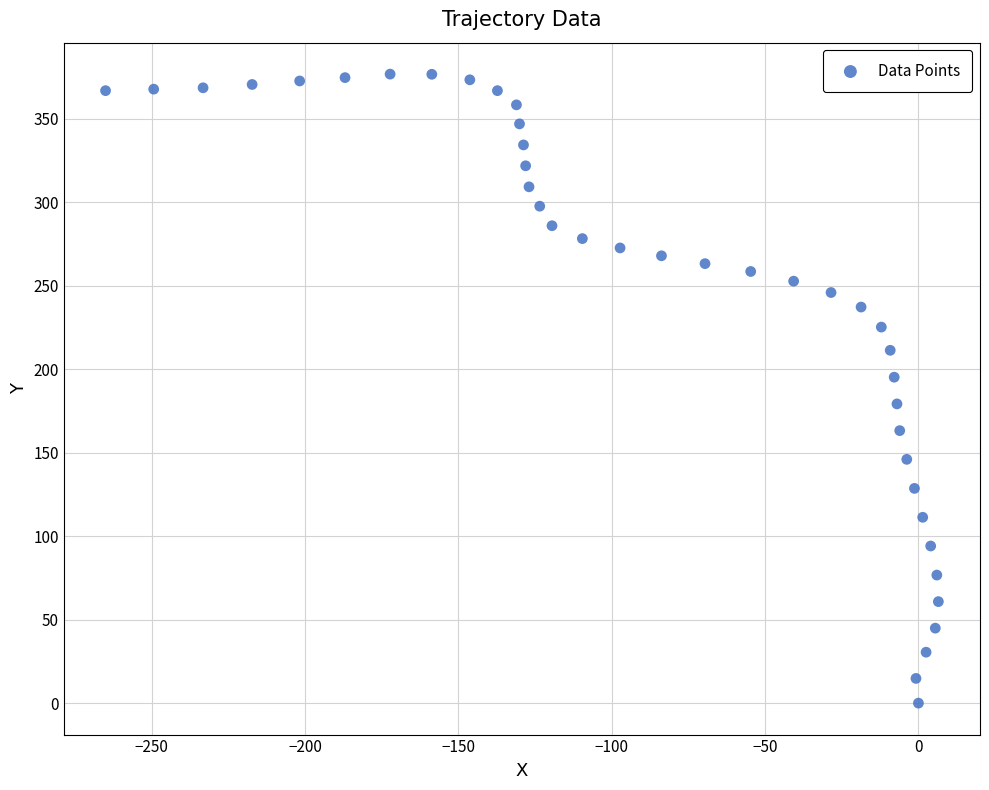

What is the range of X values (max minus min)?

271.6